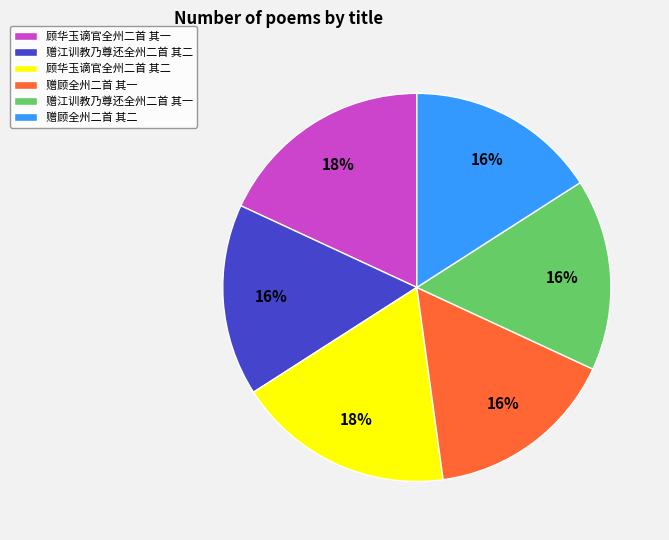

Is it true that 赠江训教乃尊还全州二首 其一 is 2% of the pie?

False